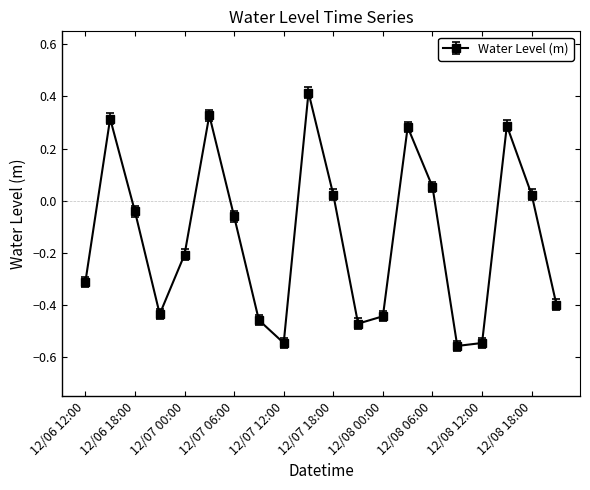

How many interior local valleys (lower than both neighbors) does the data have?

4